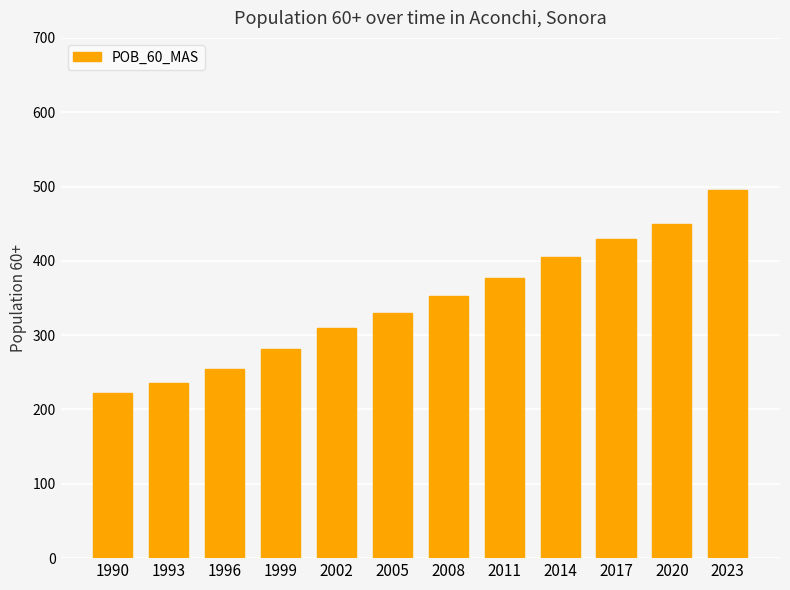

What is the smallest value displayed?

222